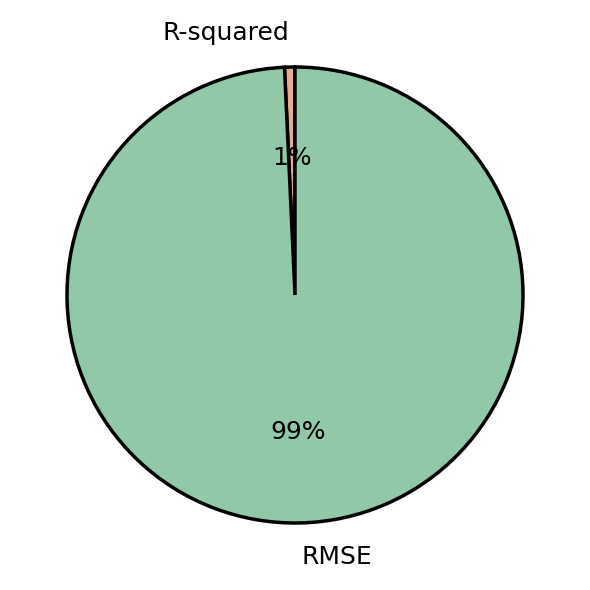

Is it true that R-squared is 1% of the pie?

True